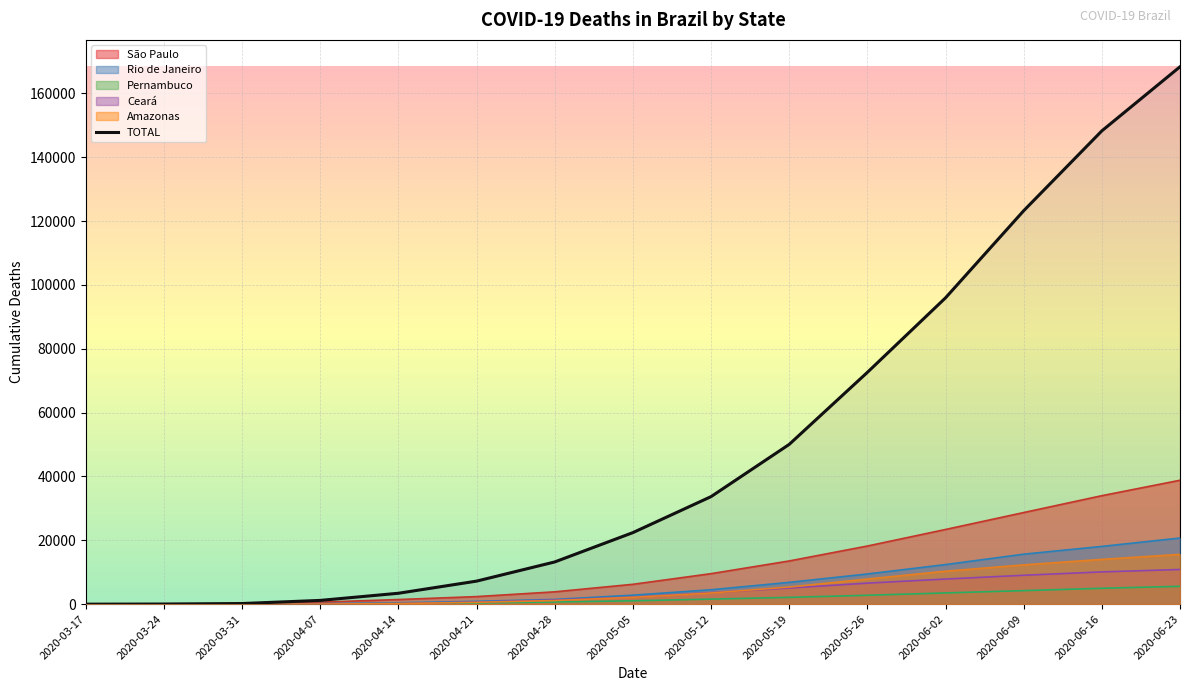

What is the average value?

49313